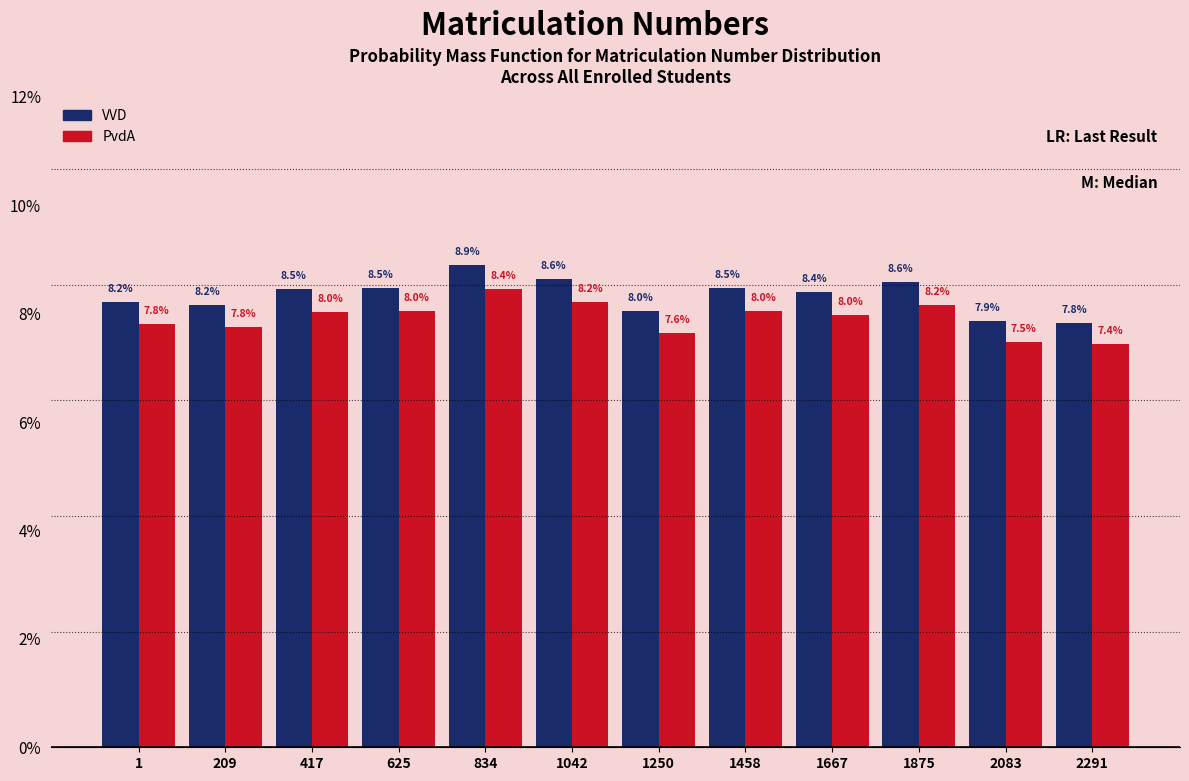

Reading left to right, extract all data points from this chart.

VVD: 8.2	8.2	8.5	8.5	8.9	8.6	8.0	8.5	8.4	8.6	7.9	7.8
PvdA: 7.8	7.8	8.0	8.0	8.4	8.2	7.6	8.0	8.0	8.2	7.5	7.4